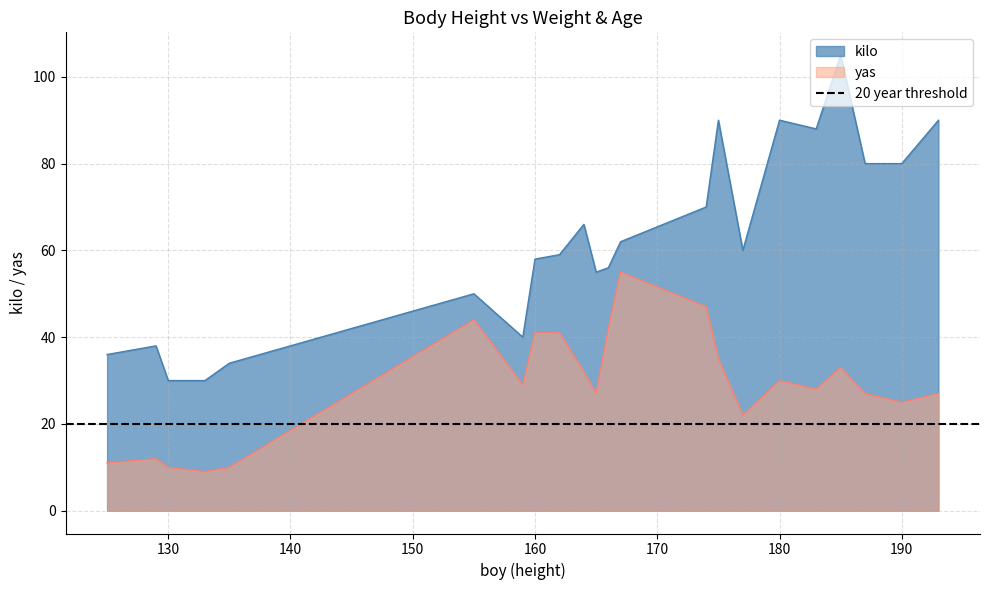

True or false: yas and kilo intersect in this chart.

False